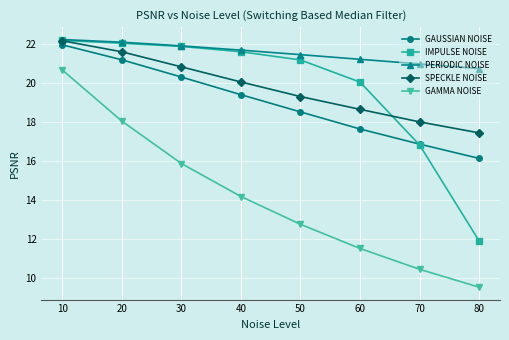

How many values in the IMPULSE NOISE series are below 21?

3